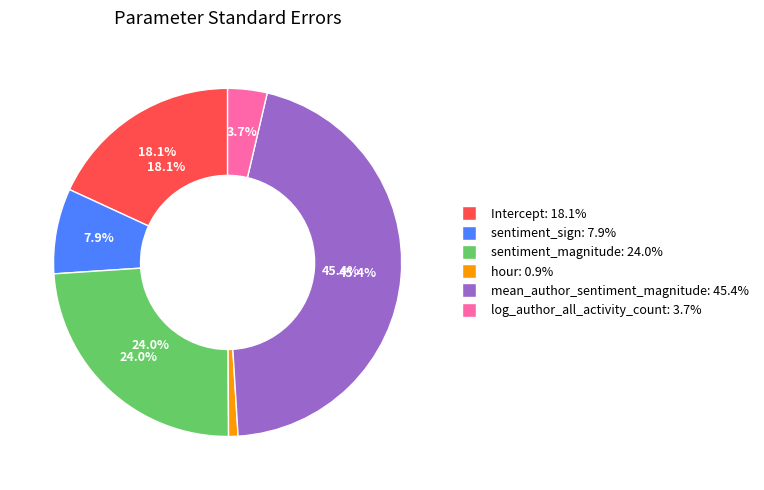

What percentage is the log_author_all_activity_count slice, to the nearest percent?

4%